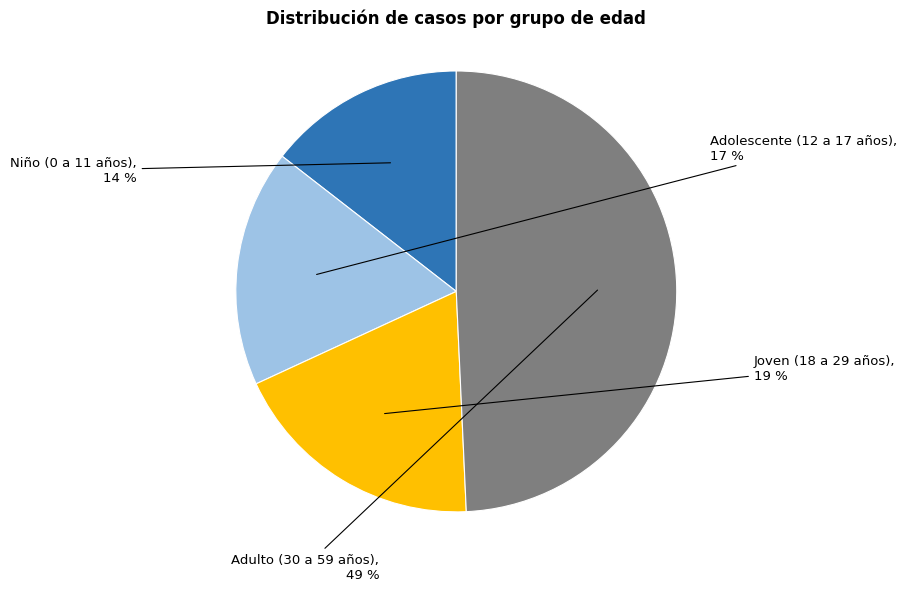

Count the number of slices in the pie.

4